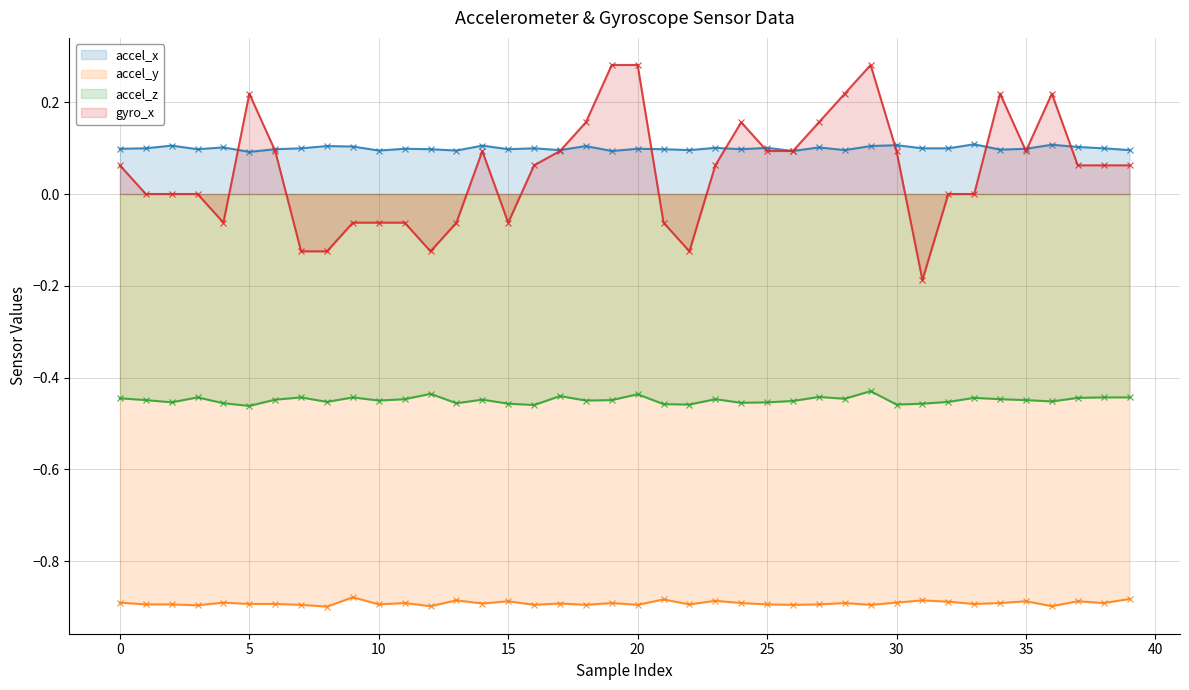

What is the maximum value for gyro_x?

0.3